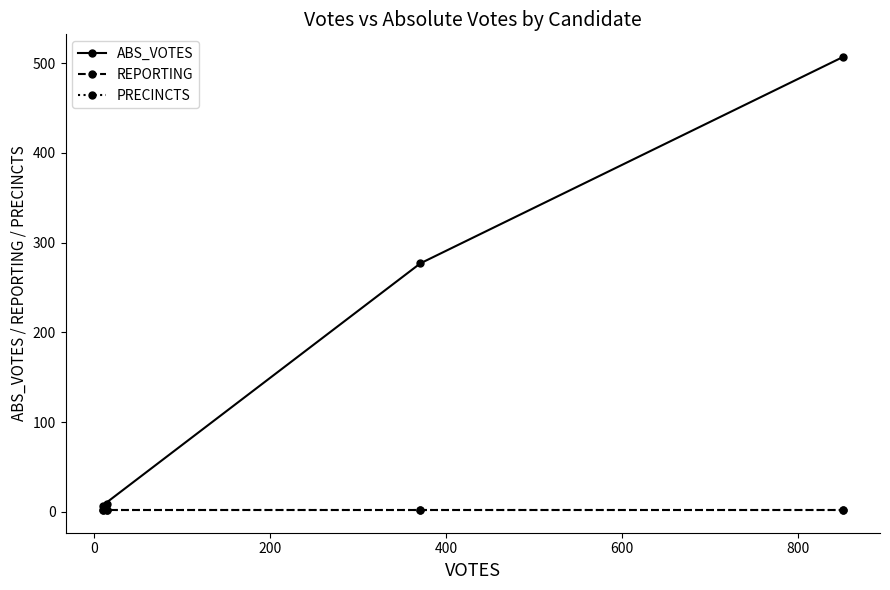

True or false: REPORTING and PRECINCTS intersect in this chart.

False